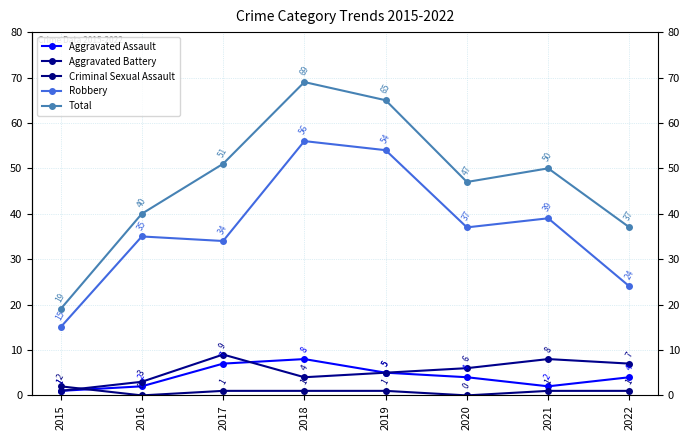

What is the minimum value for Total?

19